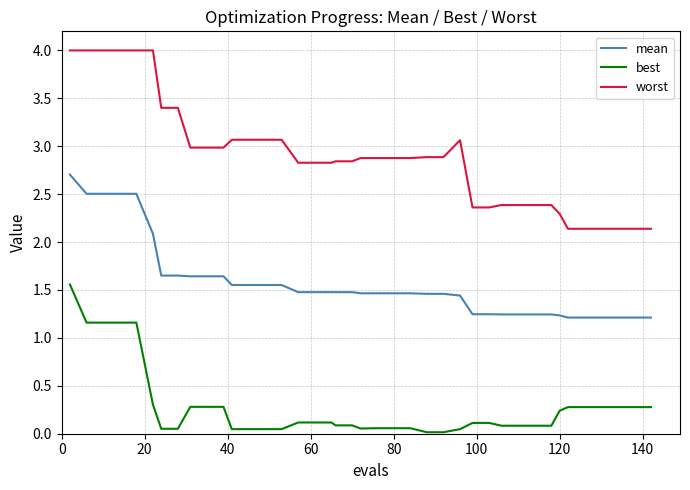

Which series has the largest total across all categories?

worst